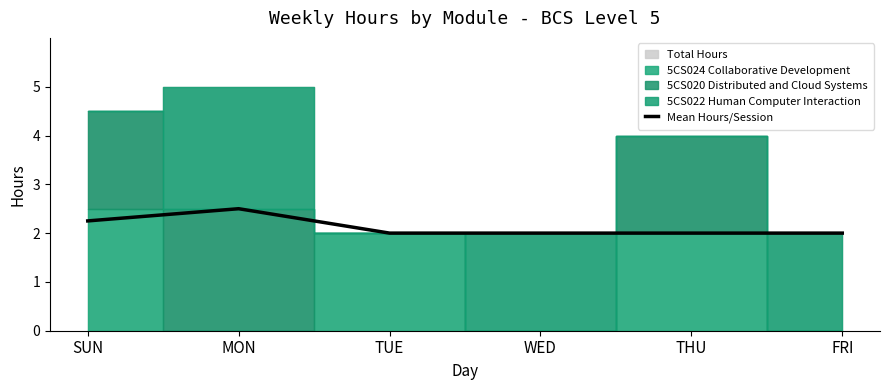

Reading left to right, what are all the values shown in this chart?

SUN=2.2	MON=2.5	TUE=2.0	WED=2.0	THU=2.0	FRI=2.0